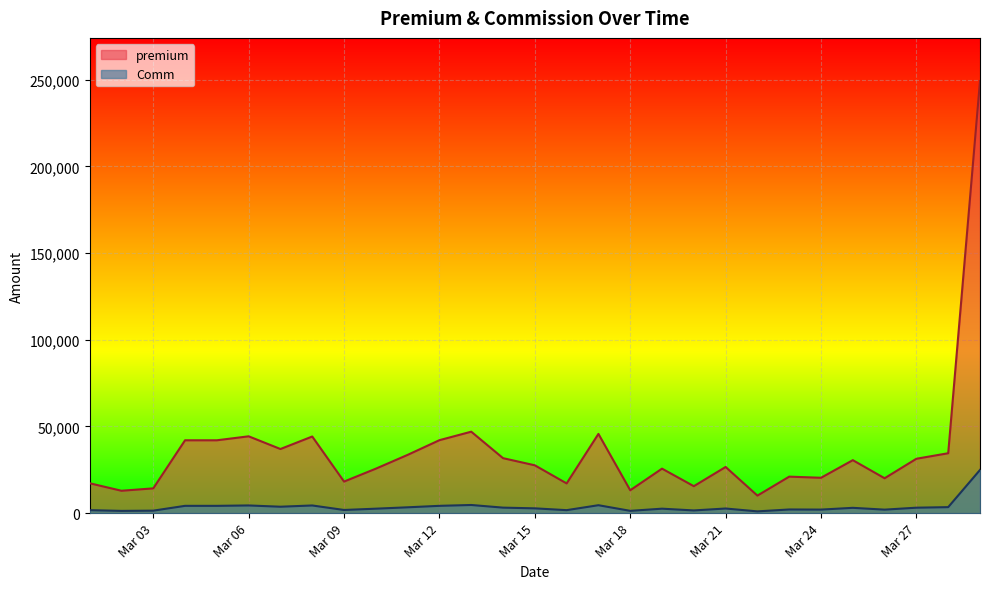

True or false: premium and Comm intersect in this chart.

False